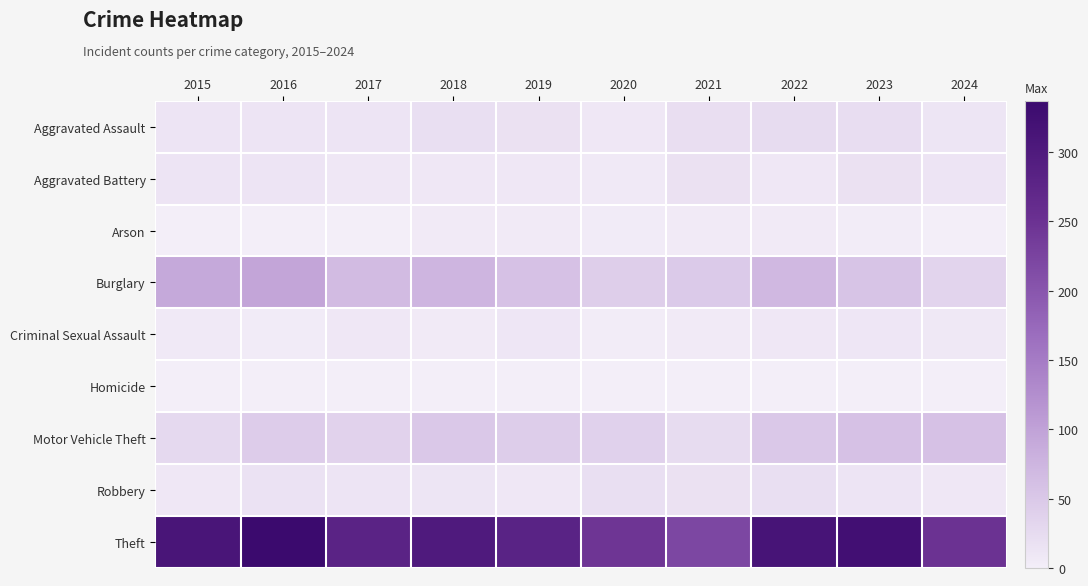

At which category does the chart reach its minimum across all series?

2016